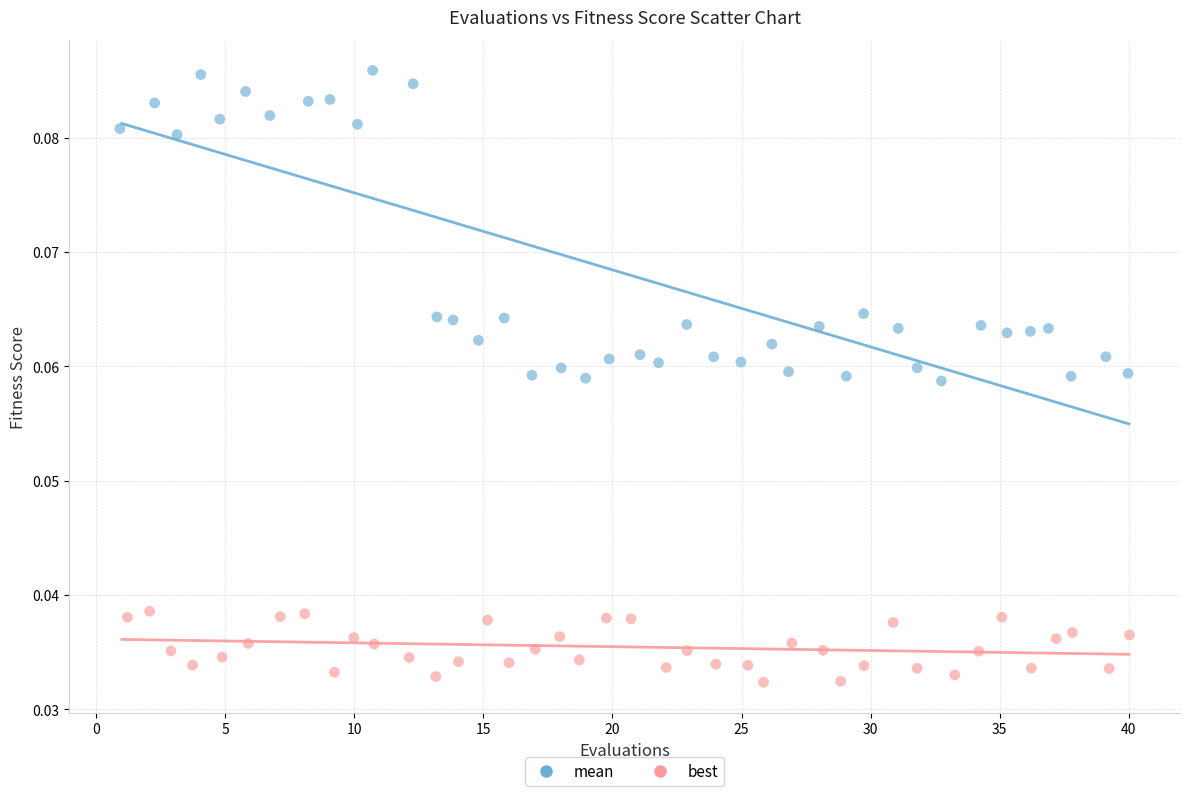

What are all the series names shown in the legend?

mean, best